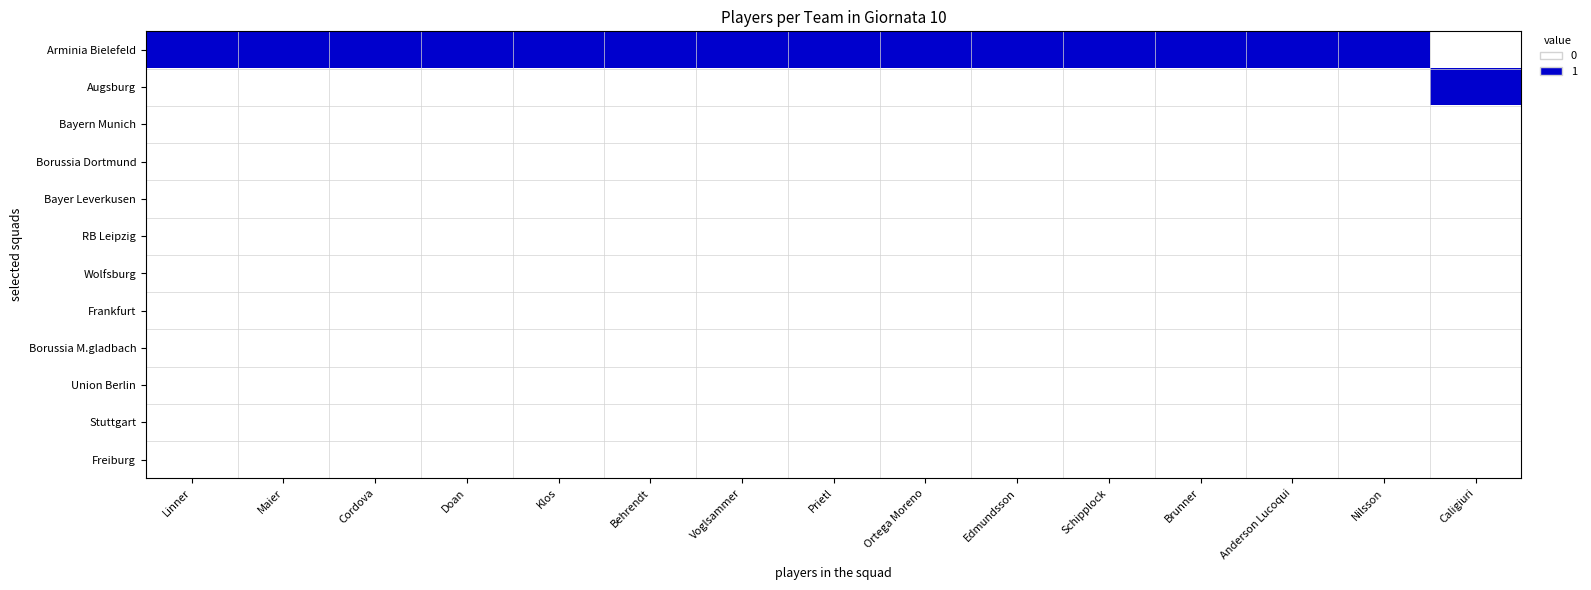

At how many categories does at least one series exceed 0?

15